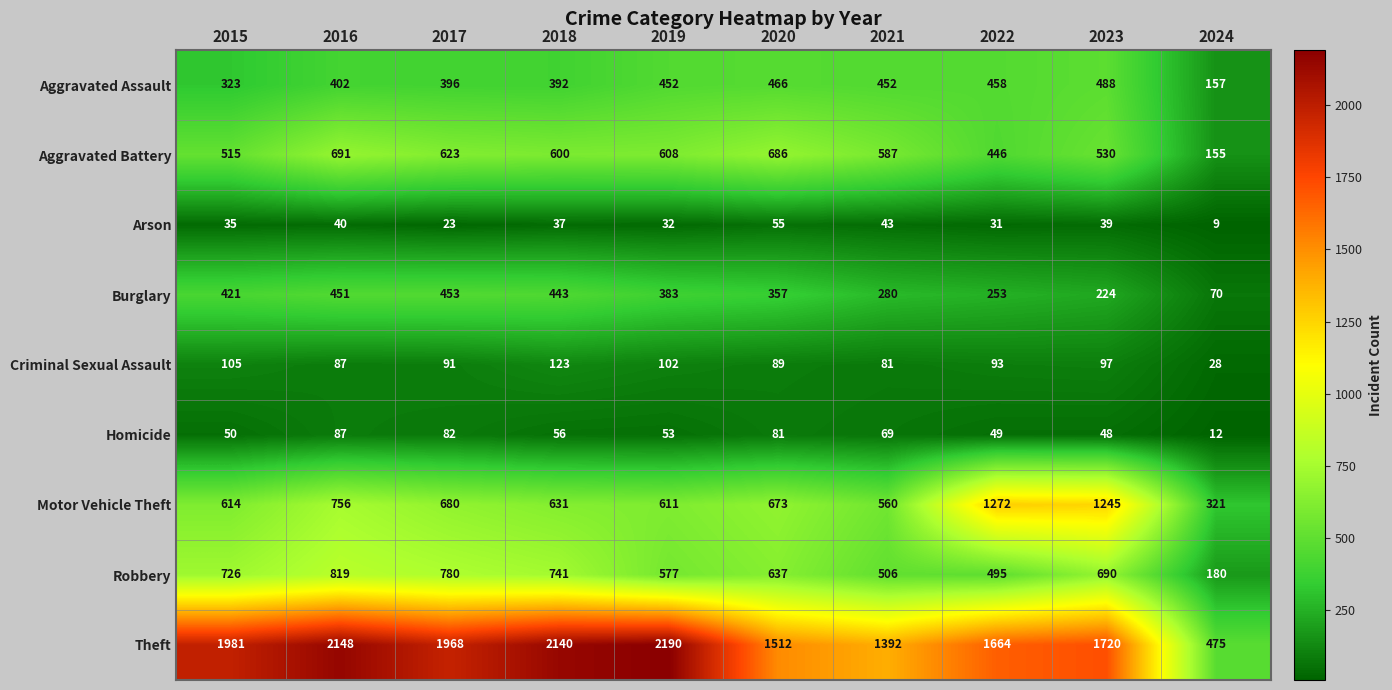

Which series has the widest spread of values?

Theft